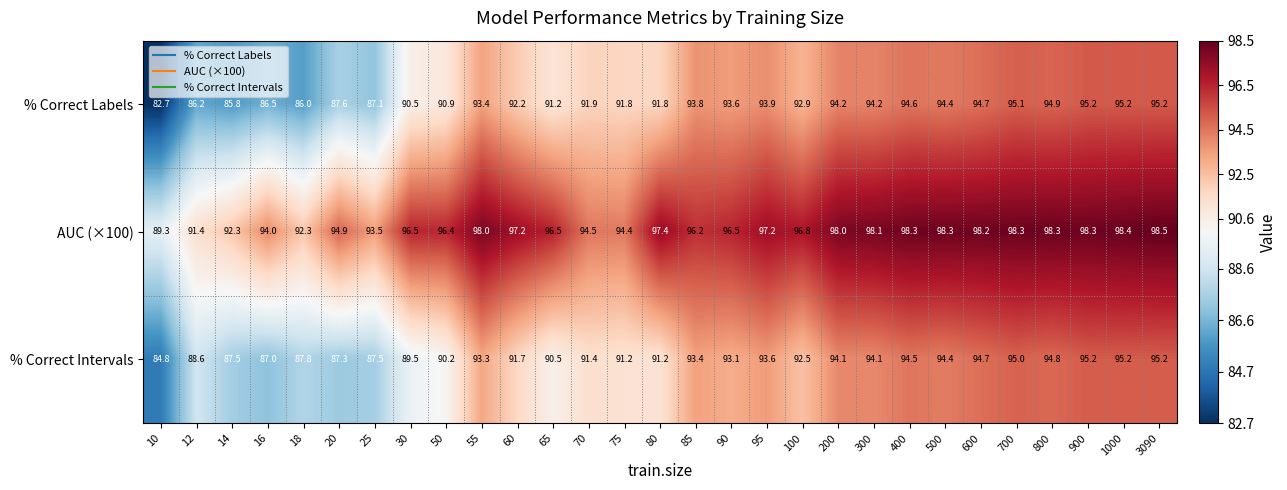

Which category has the lowest value in the % Correct Intervals series?

10